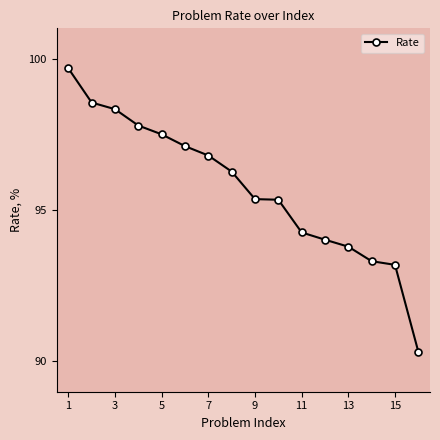

What is the sum of all values?

1531.6